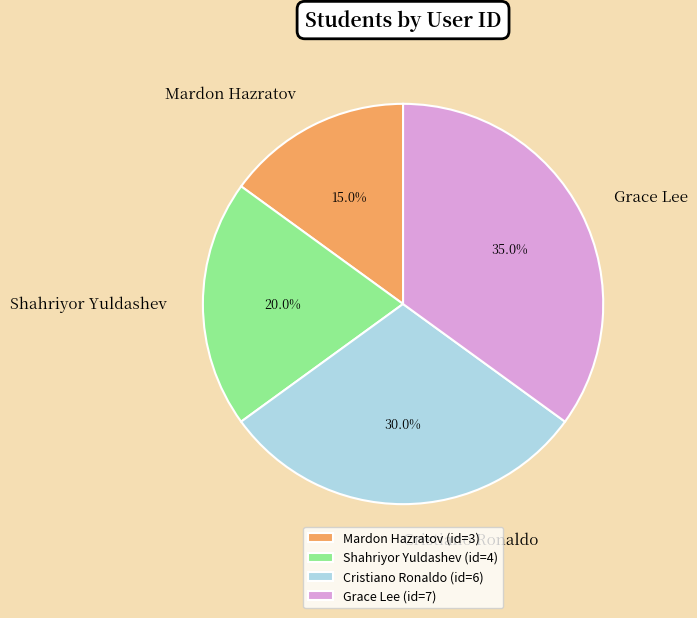

Is Cristiano Ronaldo the majority of the pie?

No